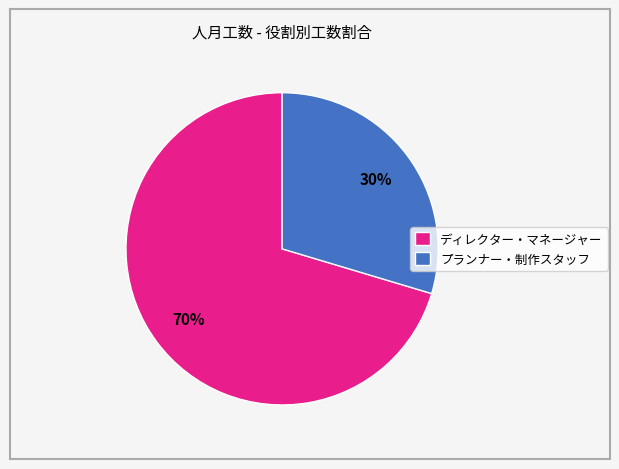

Rank the categories by value from highest to lowest.

ディレクター・マネージャー, プランナー・制作スタッフ